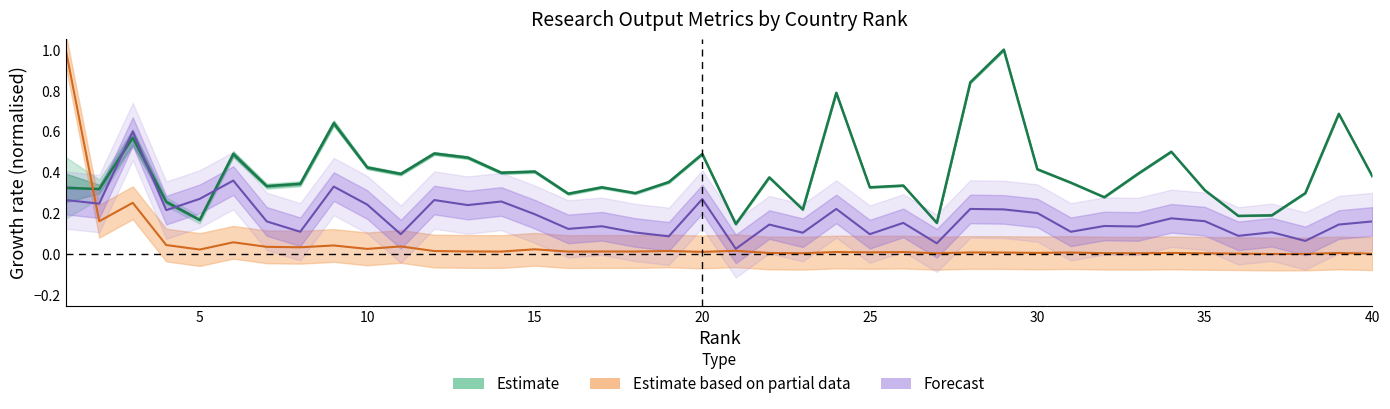

Reading left to right, extract all data points from this chart.

Citations per document: 0.3	0.3	0.6	0.3	0.2	0.5	0.3	0.3	0.6	0.4	0.4	0.5	0.5	0.4	0.4	0.3	0.3	0.3	0.4	0.5	0.1	0.4	0.2	0.8	0.3	0.3	0.2	0.8	1.0	0.4	0.4	0.3	0.4	0.5	0.3	0.2	0.2	0.3	0.7	0.4
H index: 0.3	0.2	0.6	0.2	0.3	0.4	0.2	0.1	0.3	0.2	0.1	0.3	0.2	0.3	0.2	0.1	0.1	0.1	0.1	0.3	0.0	0.1	0.1	0.2	0.1	0.2	0.1	0.2	0.2	0.2	0.1	0.1	0.1	0.2	0.2	0.1	0.1	0.1	0.1	0.2
Documents: 1.0	0.2	0.3	0.0	0.0	0.1	0.0	0.0	0.0	0.0	0.0	0.0	0.0	0.0	0.0	0.0	0.0	0.0	0.0	0.0	0.0	0.0	0.0	0.0	0.0	0.0	0.0	0.0	0.0	0.0	0.0	0.0	0.0	0.0	0.0	0.0	0.0	0.0	0.0	0.0